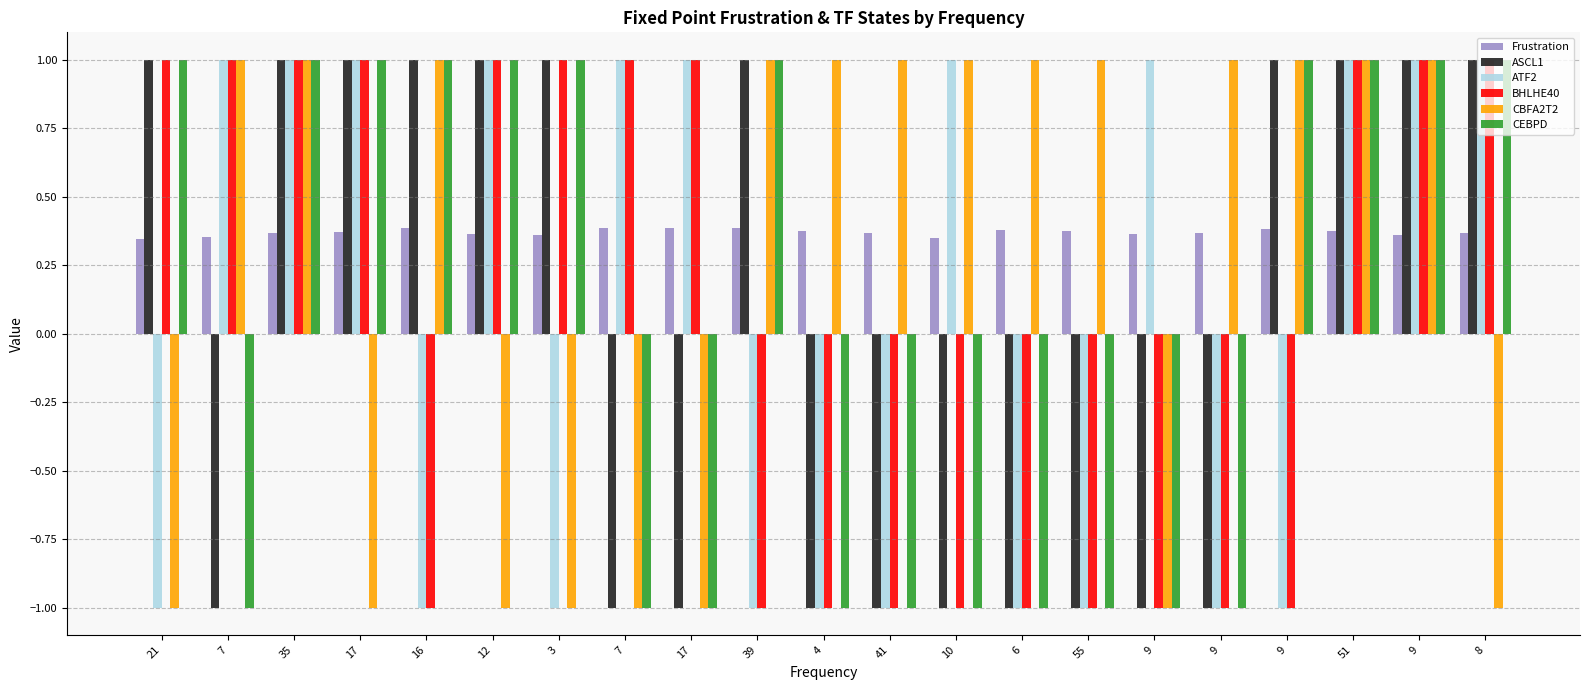

Which category has the highest value in the ATF2 series?

7